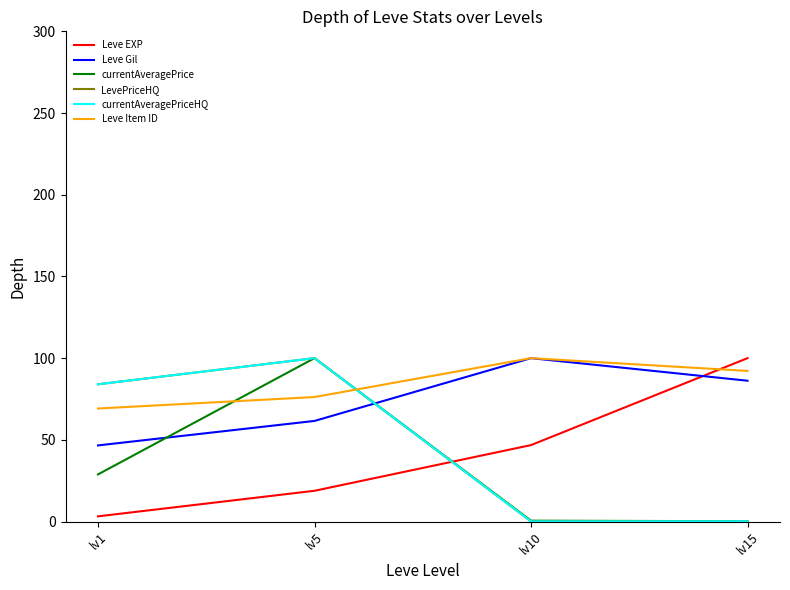

How many lines are shown in the chart?

6